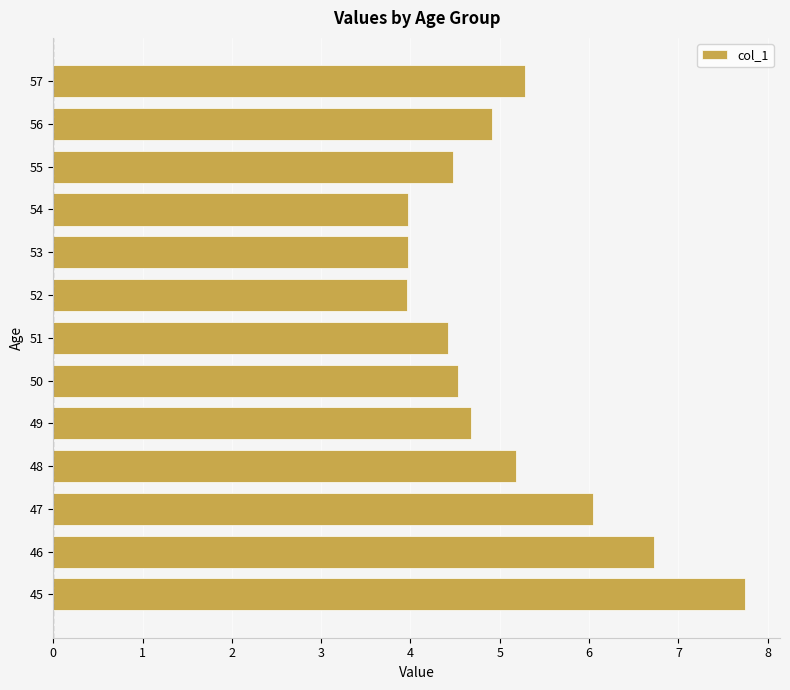

What is the maximum value shown in the chart?

7.8